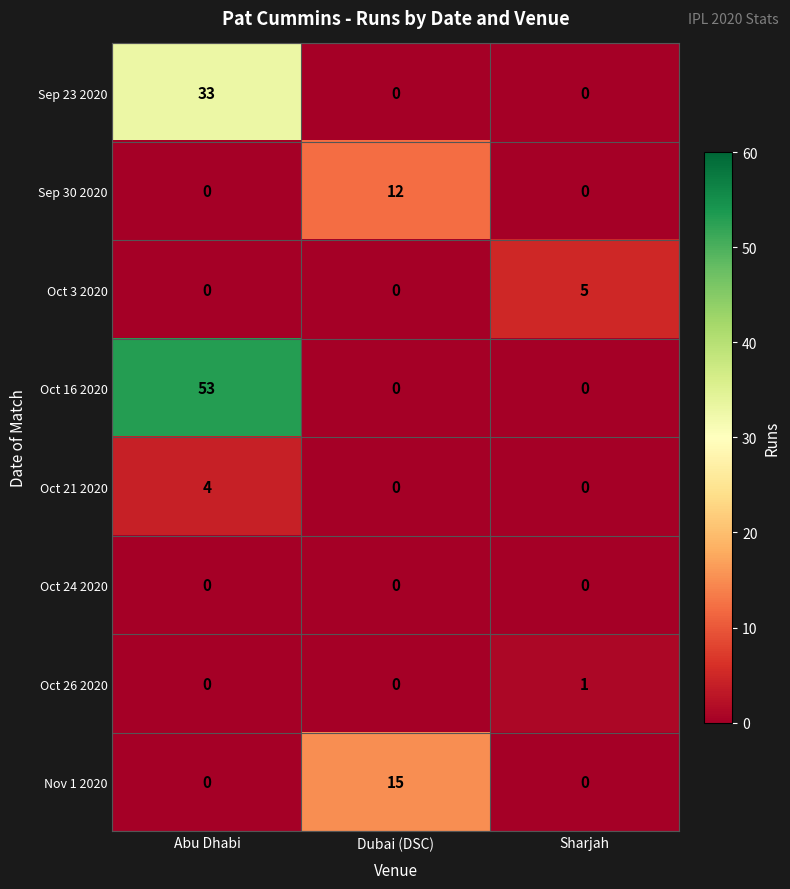

Which series has the widest spread of values?

Oct 16 2020